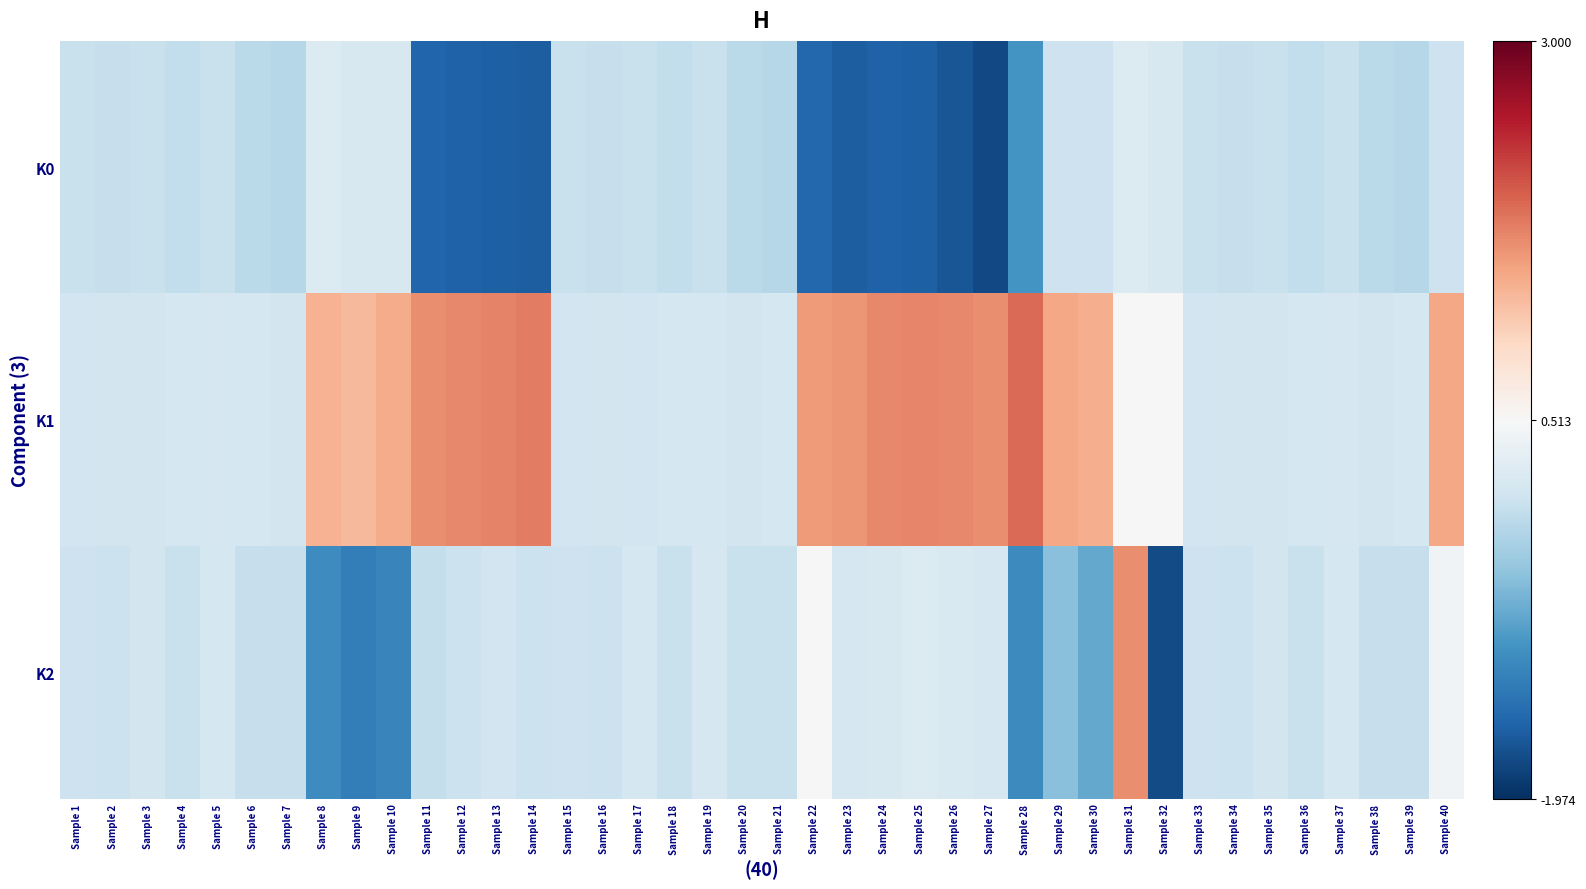

At how many categories does at least one series exceed 0?

40